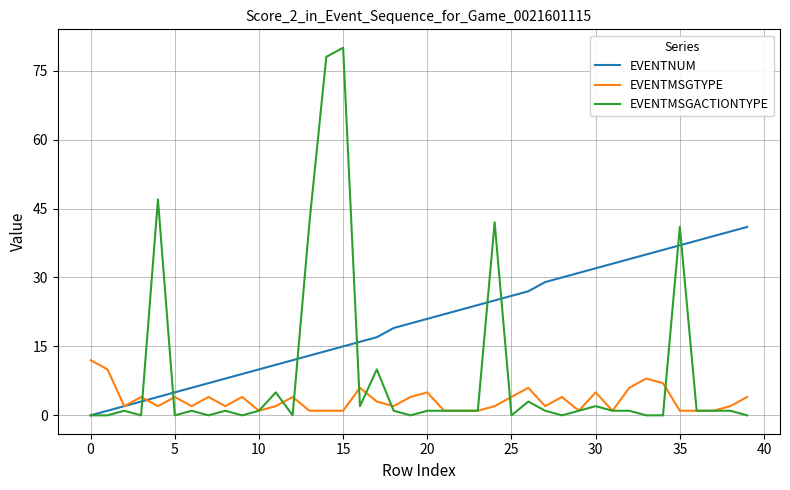

Rank the series by their average value, from highest to lowest.

EVENTNUM, EVENTMSGACTIONTYPE, EVENTMSGTYPE